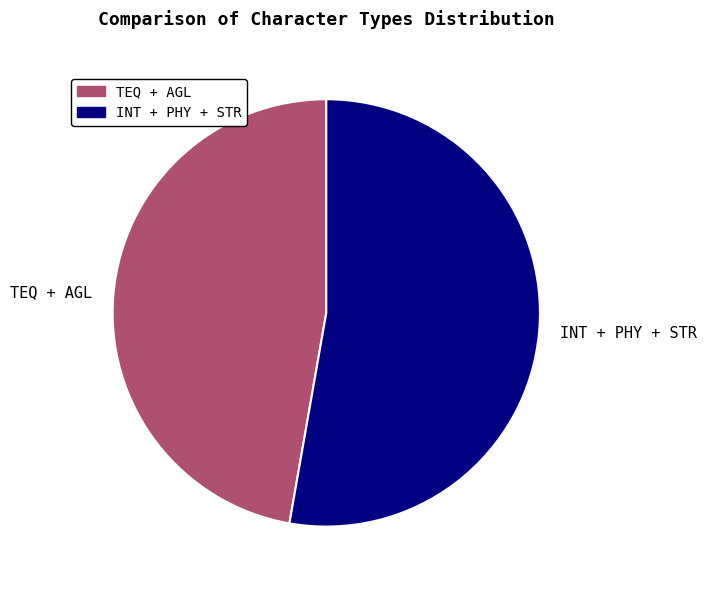

True or false: TEQ + AGL accounts for 47% of the total.

True